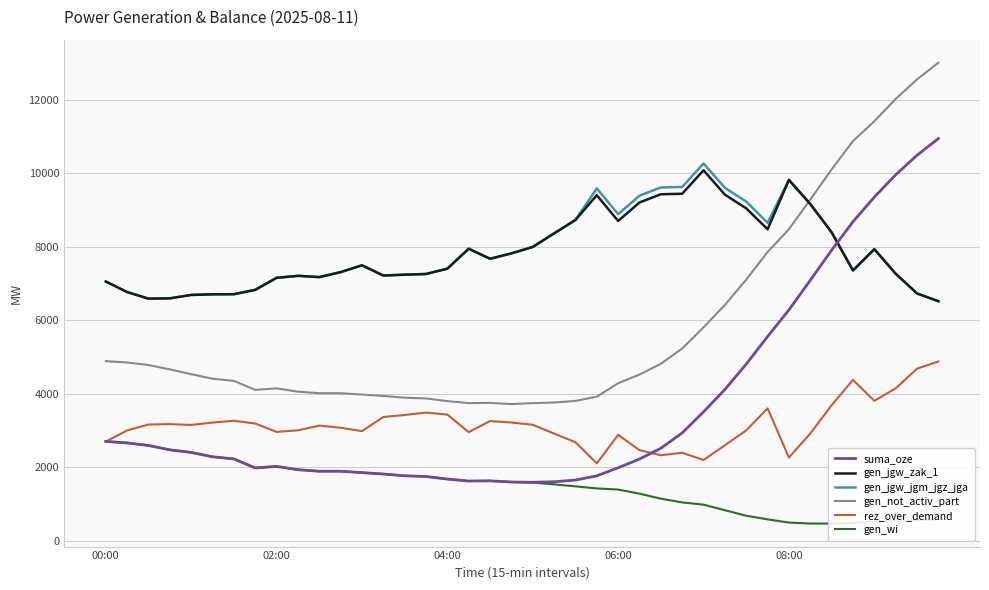

Reading left to right, list all the values displayed in this chart.

suma_oze: 2699	2657	2588	2469	2399	2280	2222	1976	2018	1929	1887	1887	1849	1811	1763	1743	1674	1620	1625	1593	1586	1601	1646	1761	1981	2219	2512	2929	3504	4112	4803	5553	6279	7084	7905	8678	9349	9956	10488	10942
gen_jgw_zak_1: 7051	6764	6585	6593	6686	6703	6706	6824	7151	7206	7171	7307	7492	7214	7237	7256	7401	7943	7670	7817	7992	8361	8727	9400	8699	9202	9426	9440	10079	9416	9042	8473	9816	9161	8390	7352	7932	7263	6726	6515
gen_jgw_jgm_jgz_jga: 7051	6764	6585	6593	6686	6703	6706	6824	7151	7206	7171	7307	7492	7214	7237	7256	7401	7943	7670	7817	7992	8361	8727	9585	8884	9387	9611	9625	10264	9601	9227	8648	9816	9161	8390	7352	7932	7263	6726	6515
gen_not_activ_part: 4883	4847	4778	4659	4529	4405	4347	4101	4142	4053	4011	4011	3974	3937	3888	3869	3795	3741	3747	3714	3741	3757	3801	3916	4281	4519	4812	5229	5804	6412	7103	7853	8475	9280	10102	10874	11413	12021	12553	13007
rez_over_demand: 2694	2998	3159	3169	3148	3211	3261	3185	2958	3000	3129	3070	2979	3363	3418	3483	3429	2951	3253	3213	3151	2912	2676	2101	2877	2460	2322	2389	2192	2593	3000	3600	2259	2914	3685	4374	3804	4142	4679	4873
gen_wi: 2699	2657	2588	2469	2399	2280	2222	1976	2018	1929	1887	1887	1849	1811	1763	1743	1674	1620	1625	1593	1578	1530	1475	1419	1388	1276	1140	1038	977	825	676	577	489	463	463	477	513	535	554	574